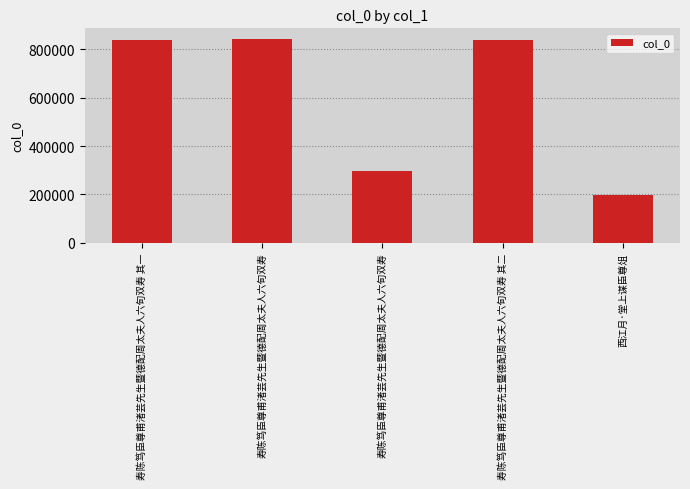

Are the bars horizontal?

No